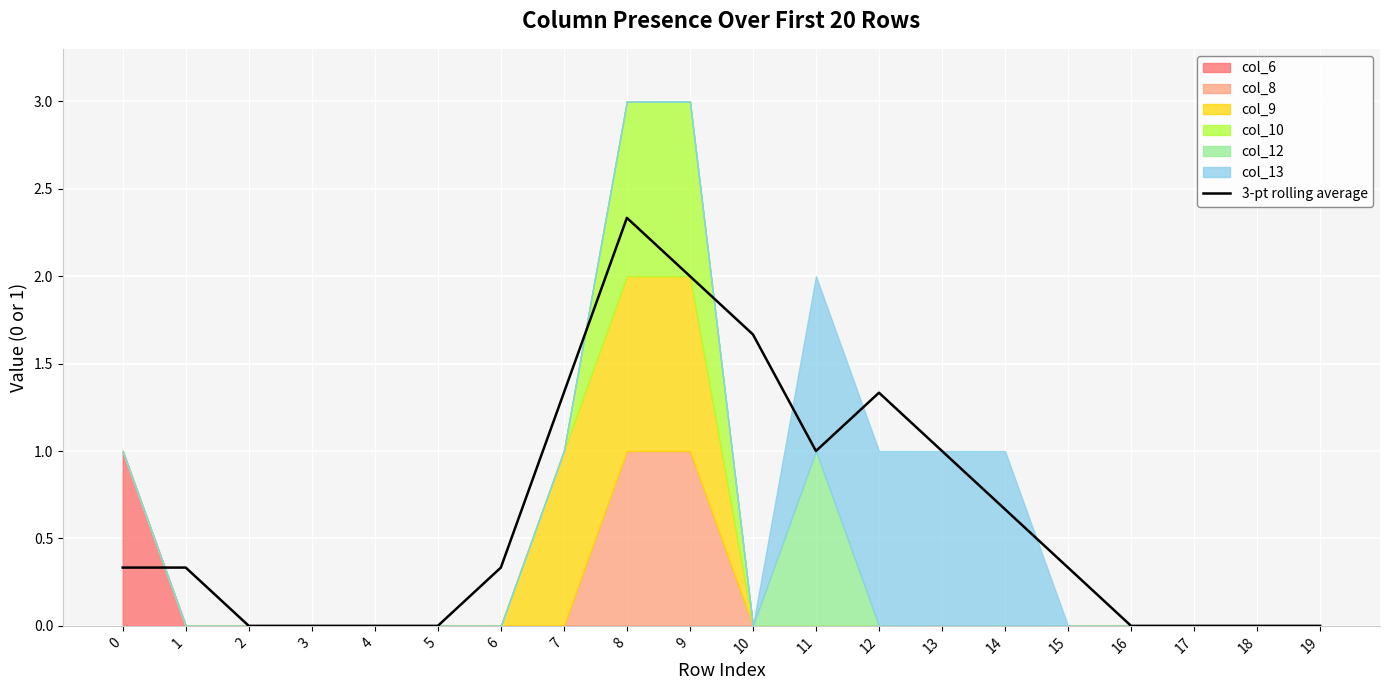

Which has a higher value, 16 or 10?

10